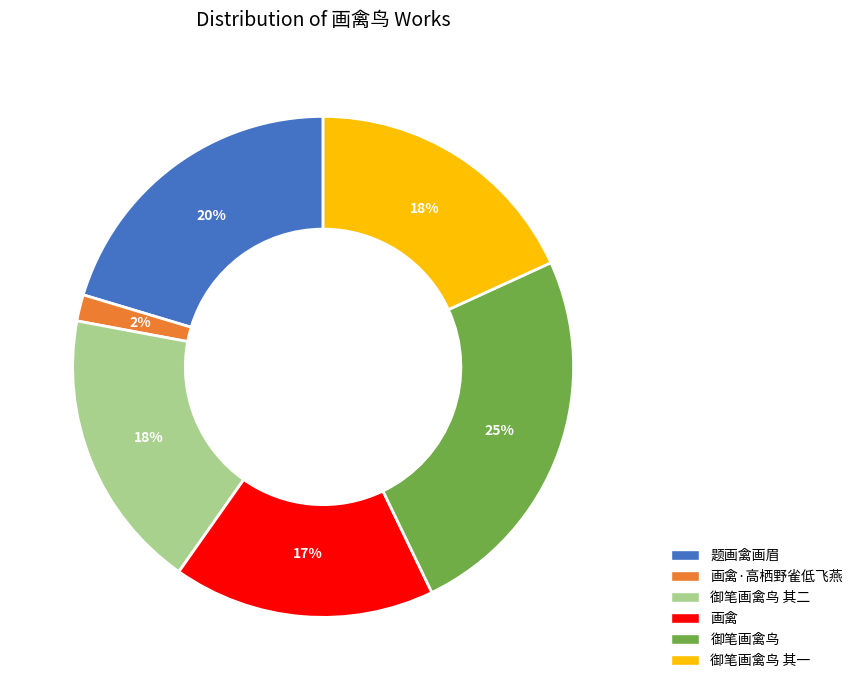

To the nearest percent, what portion does 题画禽画眉 represent?

20%